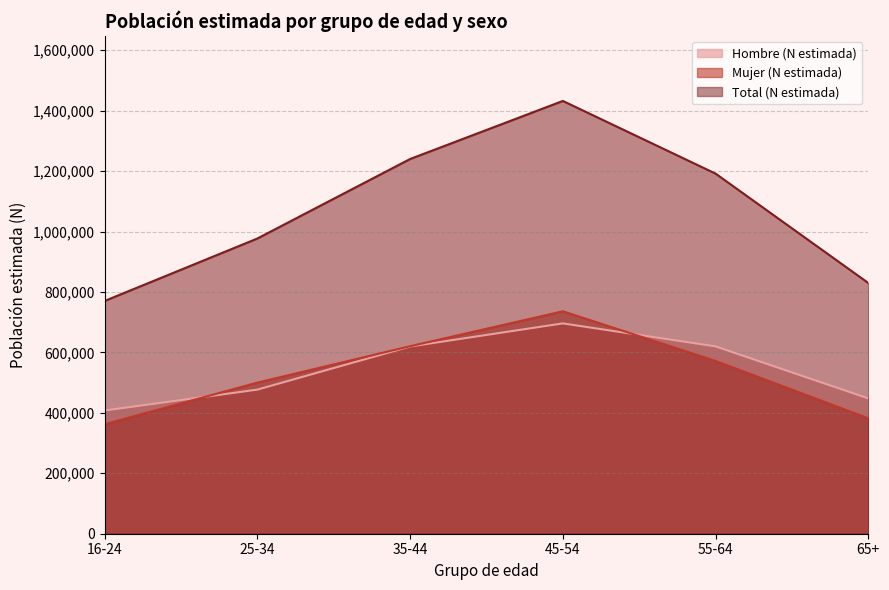

True or false: Mujer (N estimada) has more than 1 interior local peaks.

False